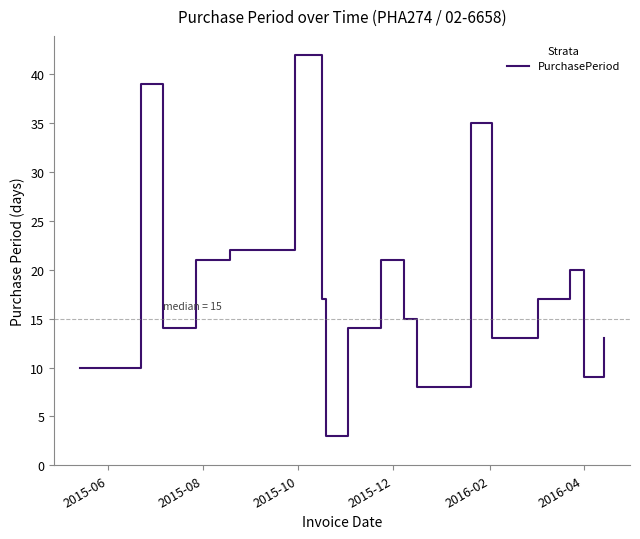

Does the chart display data point markers on the line(s)?

No